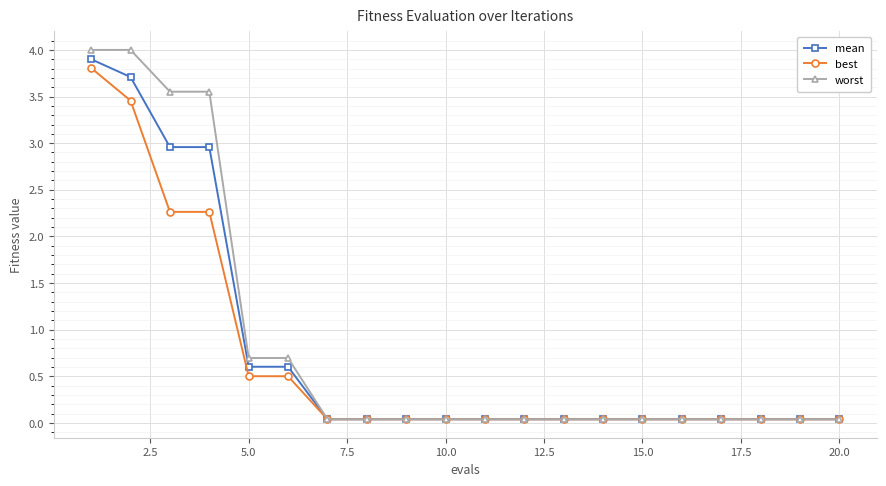

Rank the series by their average value, from highest to lowest.

worst, mean, best